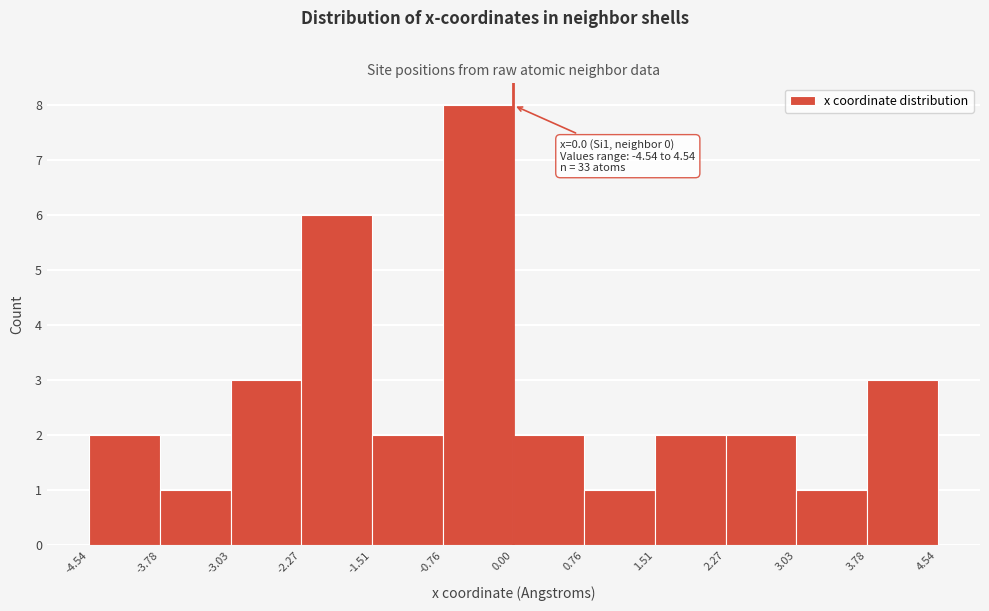

Which range on the x-axis has the tallest bar?

-0.76 to 0.00